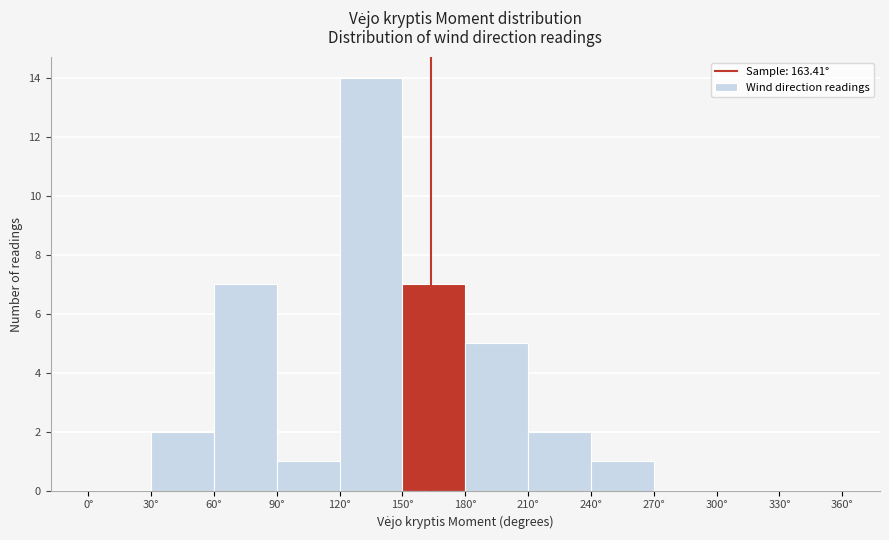

What is the height of the bar covering 120 to 150 on the x-axis? The values are not printed on the chart, so give them approximately, as read against the axis.

14